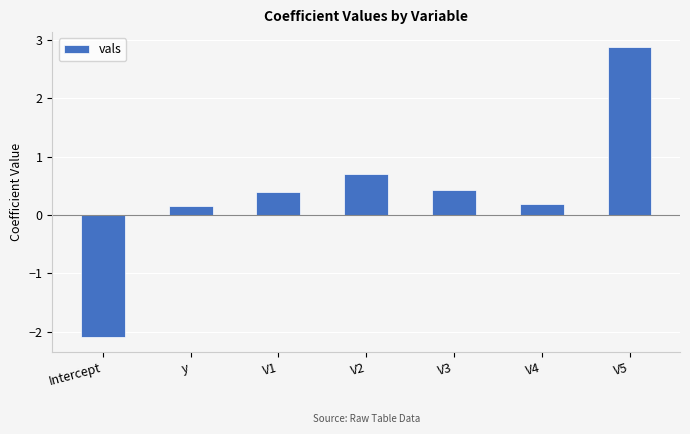

Does the chart contain any negative values?

Yes